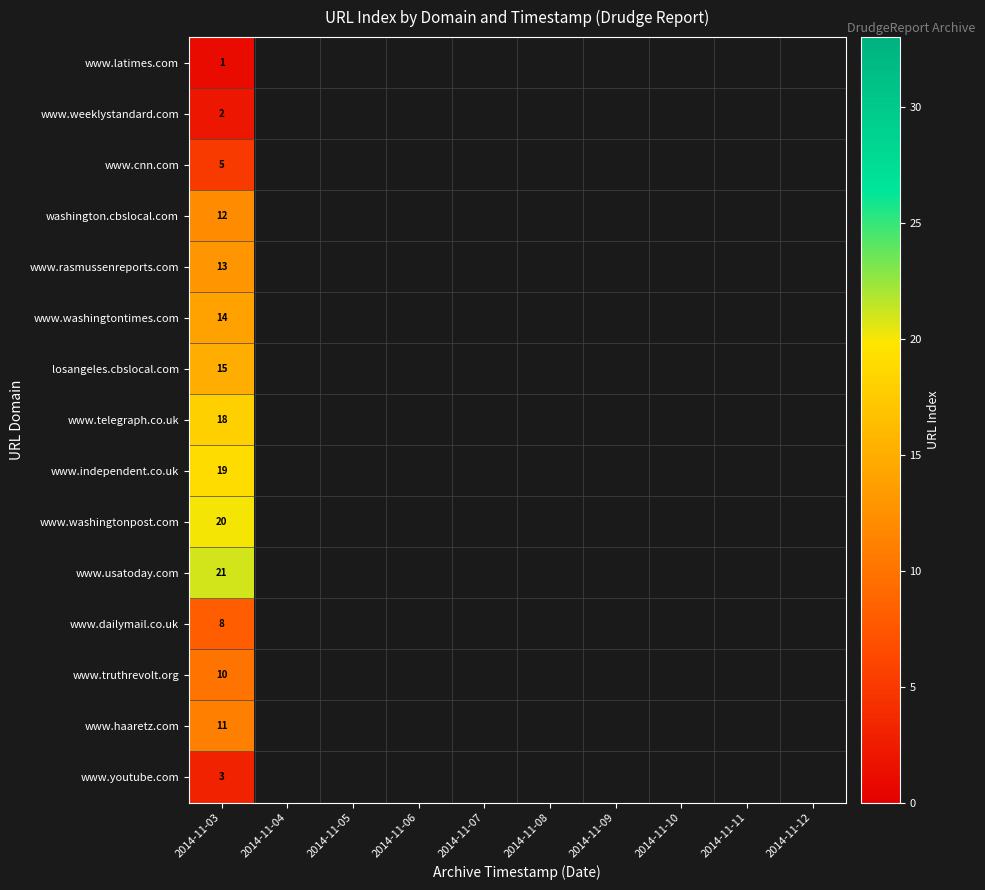

At how many categories does at least one series exceed 8?

1